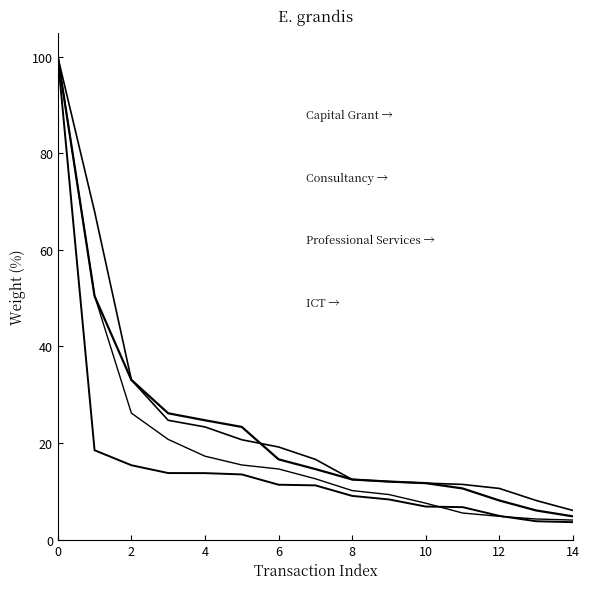

Does the chart have visible grid lines?

No